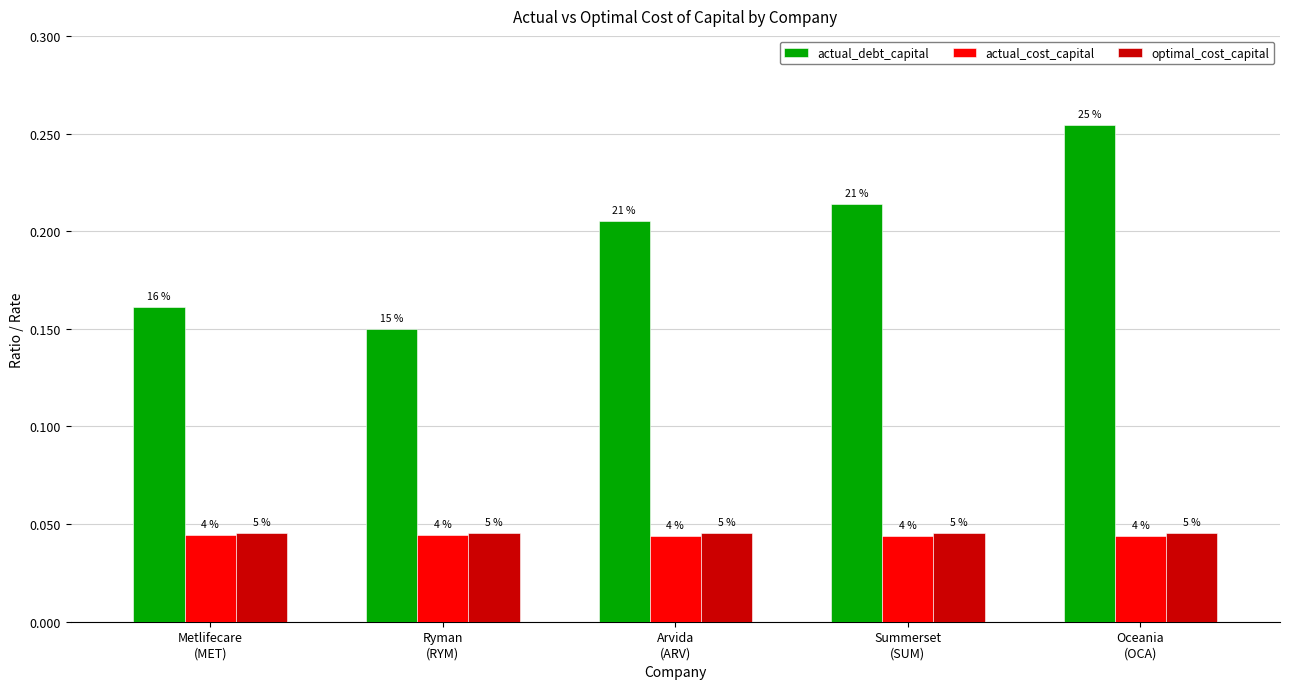

How many groups of bars are there?

5